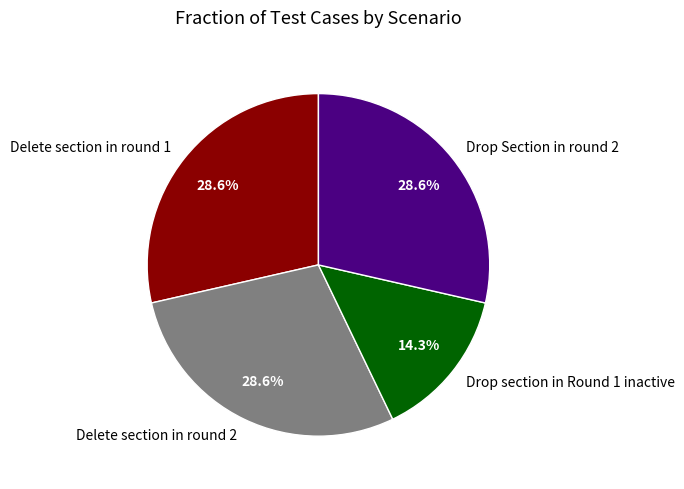

Which category has the smallest portion of the pie?

Drop section in Round 1 inactive